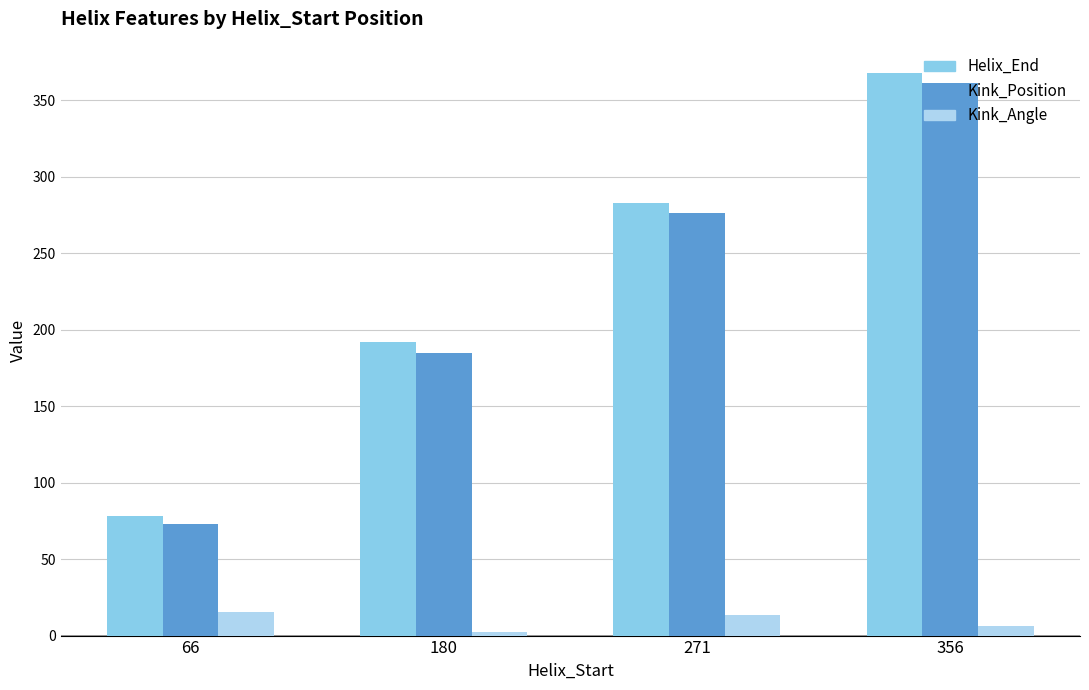

What is the spread (max minus min) of values at 271?

269.8